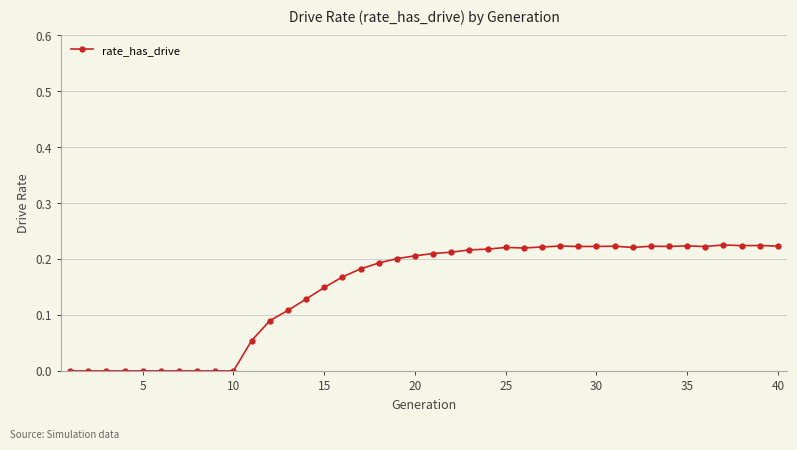

True or false: the data has more than 2 interior local peaks.

True